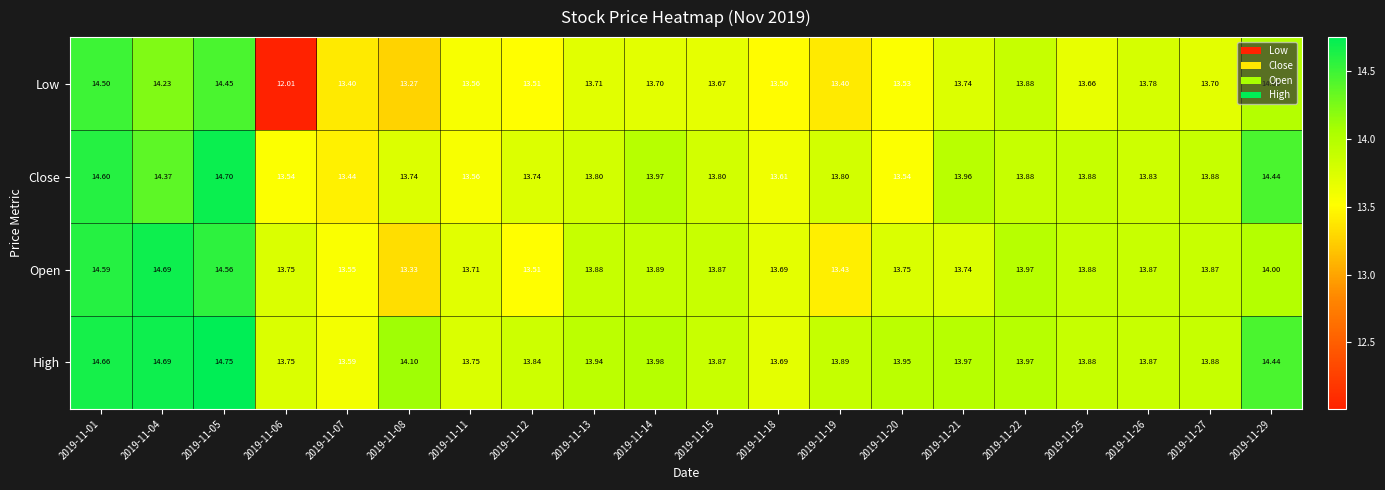

Rank the series by their maximum value, from highest to lowest.

High, Close, Open, Low